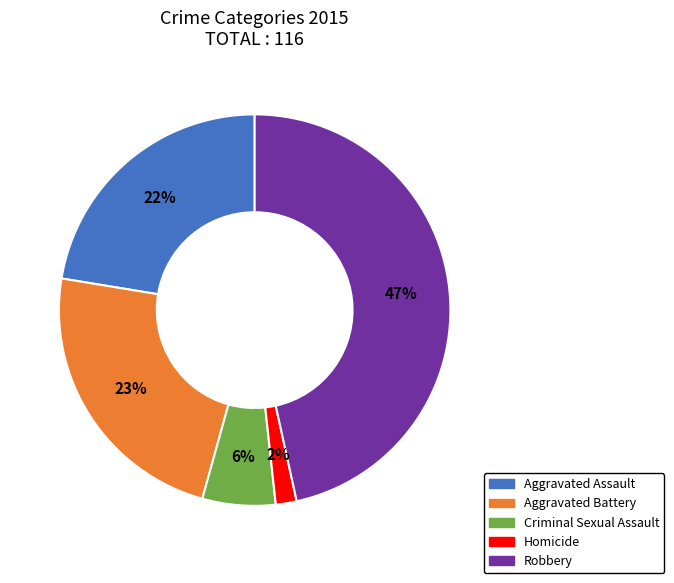

Combined, do Criminal Sexual Assault and Homicide account for over 50%?

No